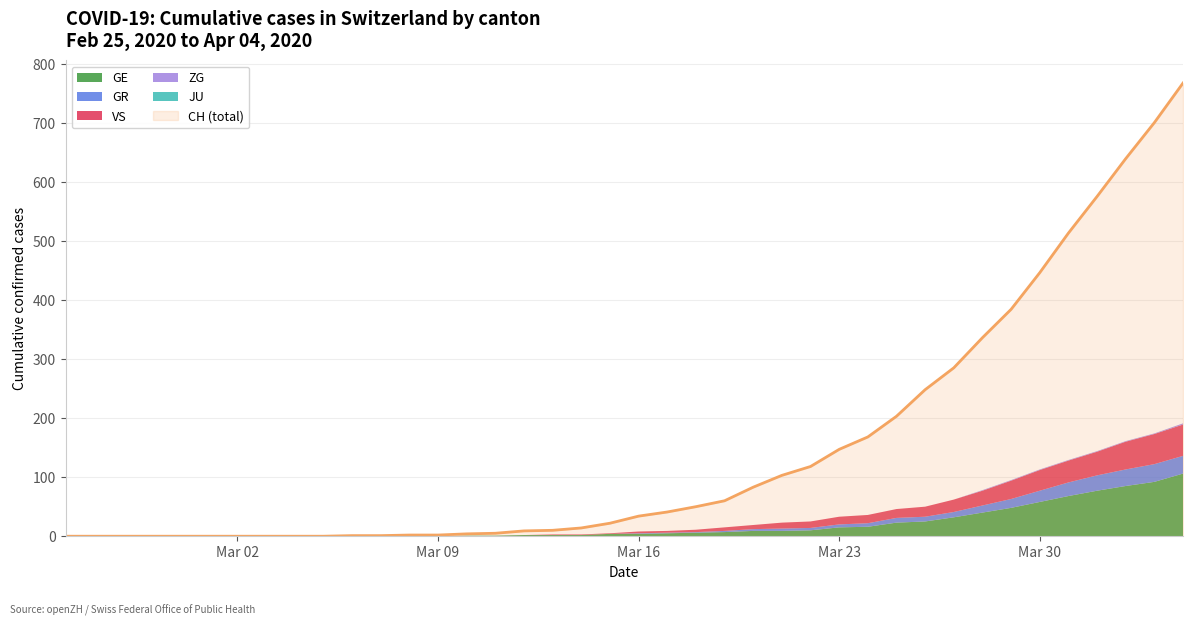

Between 2020-03-10 and 2020-03-23, which series saw the biggest shift?

CH